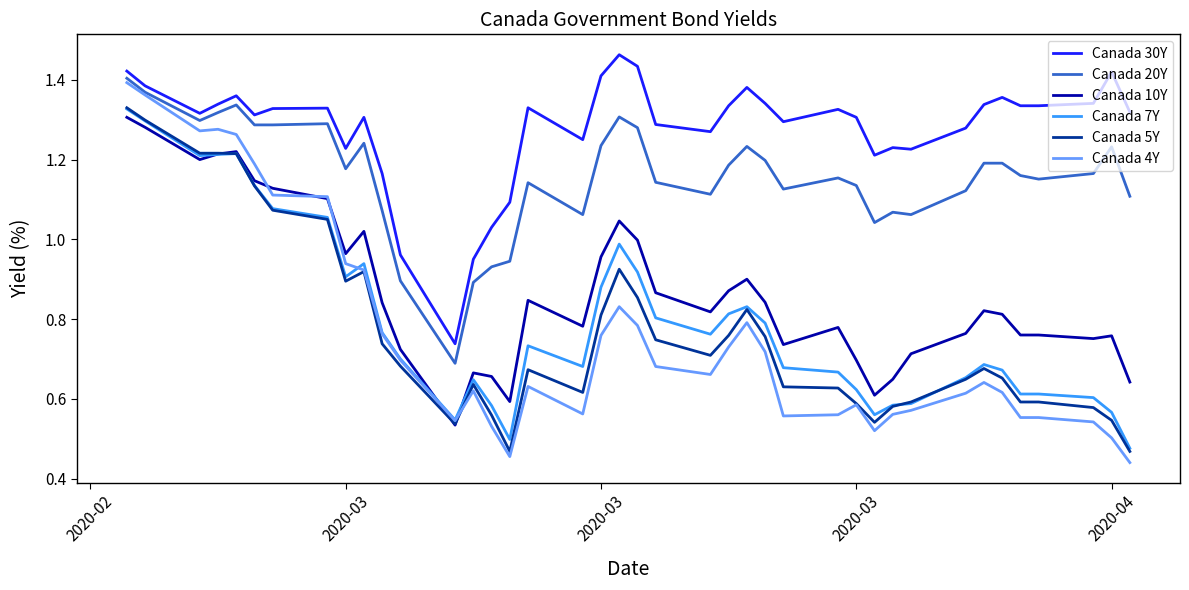

Which series has the largest total across all categories?

Canada 30Y